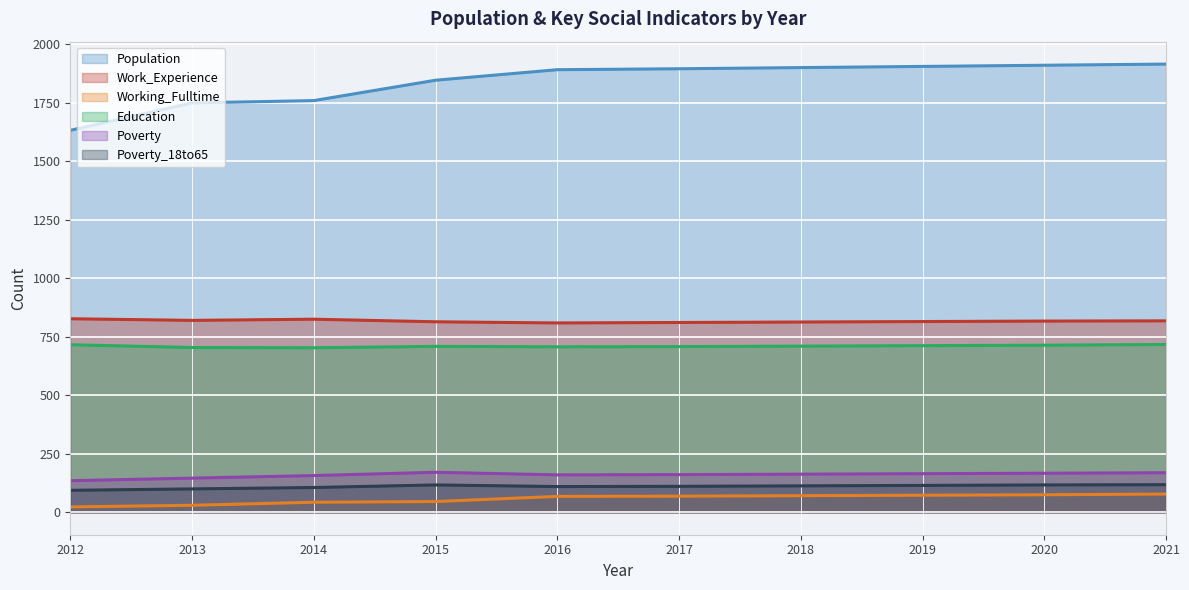

True or false: Education and Poverty cross at least once.

False